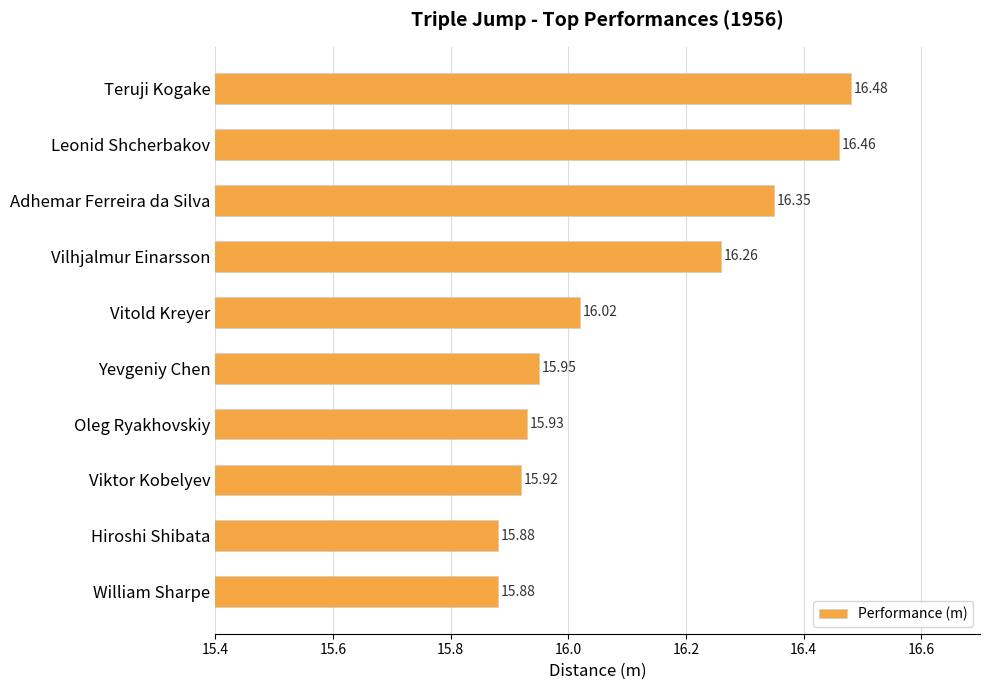

What is the label of the 5th bar from the bottom?

Yevgeniy Chen